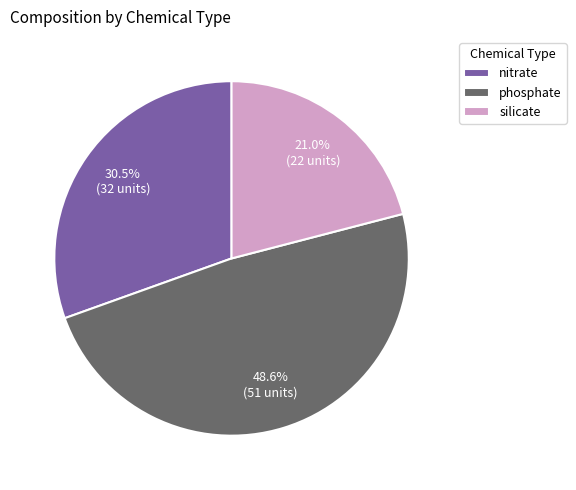

What is the ratio of the value at nitrate to the value at silicate?

1.5